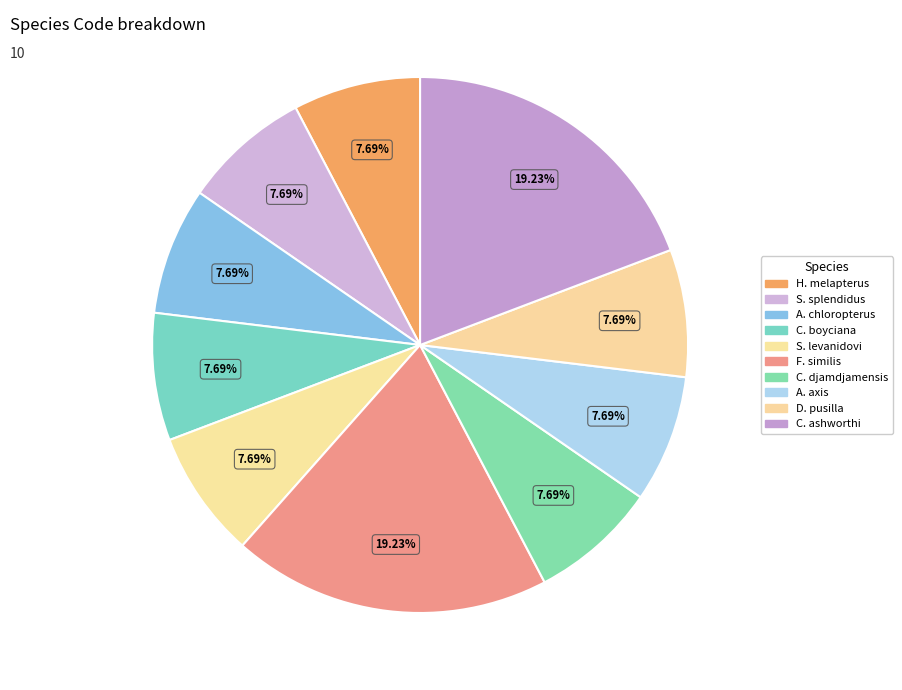

To the nearest percent, what is the average slice percentage?

10%